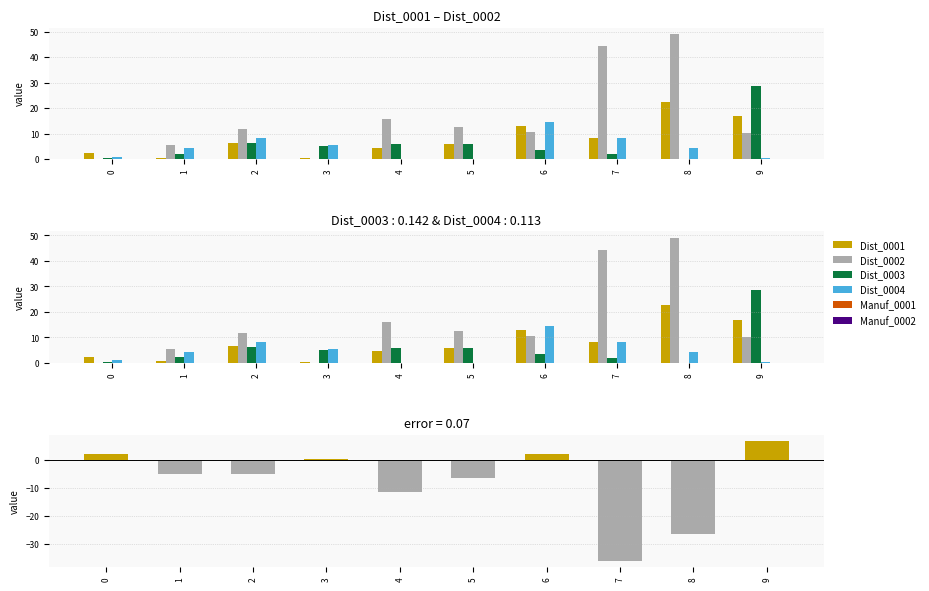

Reading right to left, what are all the values shown in this chart?

Dist_0001: 16.9	22.5	8.3	13.0	6.0	4.5	0.4	6.4	0.5	2.4
Dist_0002: 10.1	49.2	44.3	10.7	12.5	15.9	0.0	11.6	5.4	0.0
Dist_0003: 28.7	0.0	1.9	3.4	5.9	5.9	5.1	6.4	2.1	0.2
Dist_0004: 0.5	4.1	8.1	14.5	0.0	0.0	5.3	8.3	4.2	0.9